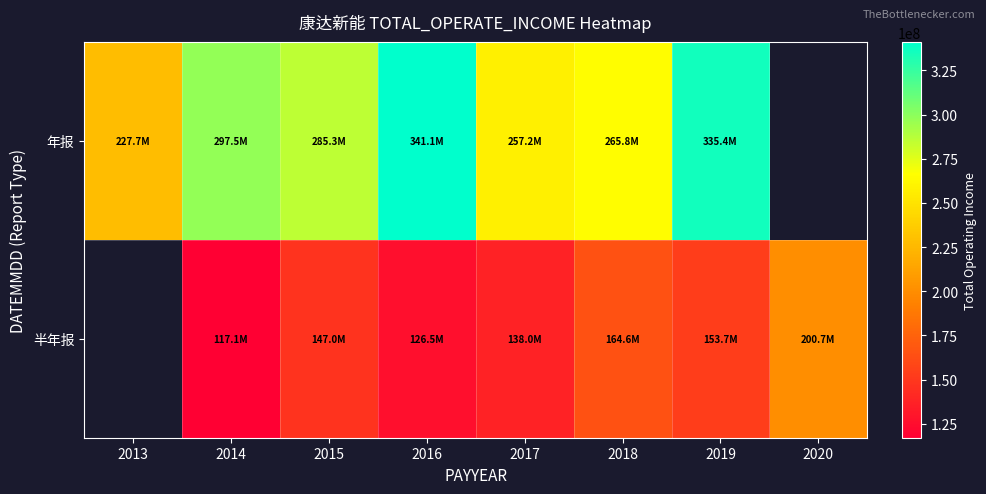

Which series has the widest spread of values?

年报